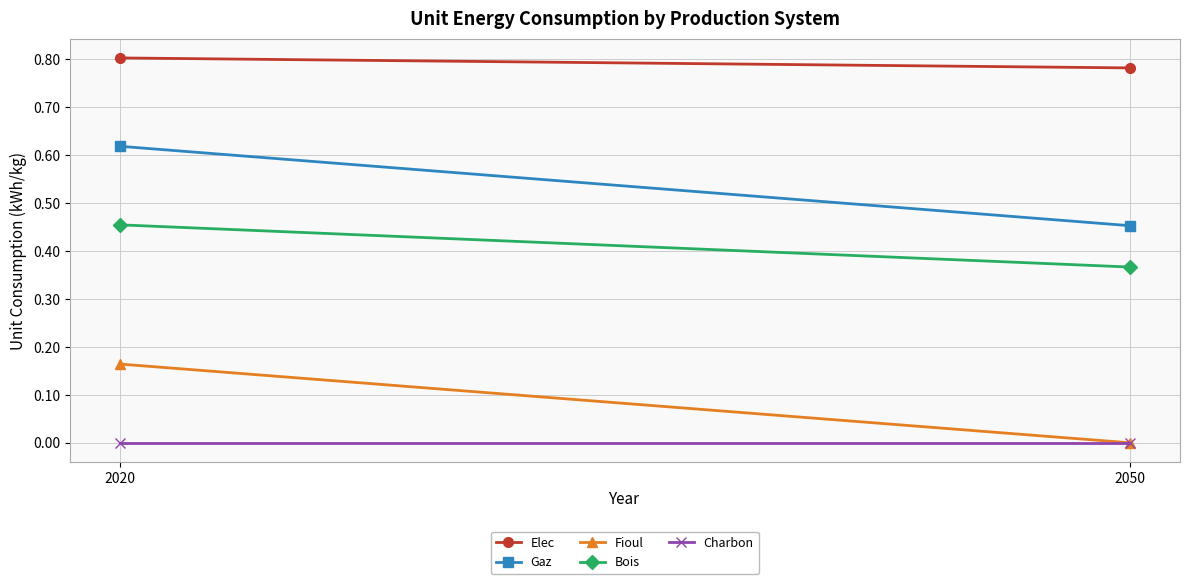

Is the value of Elec at 2020 greater than the value of Charbon at 2050?

Yes